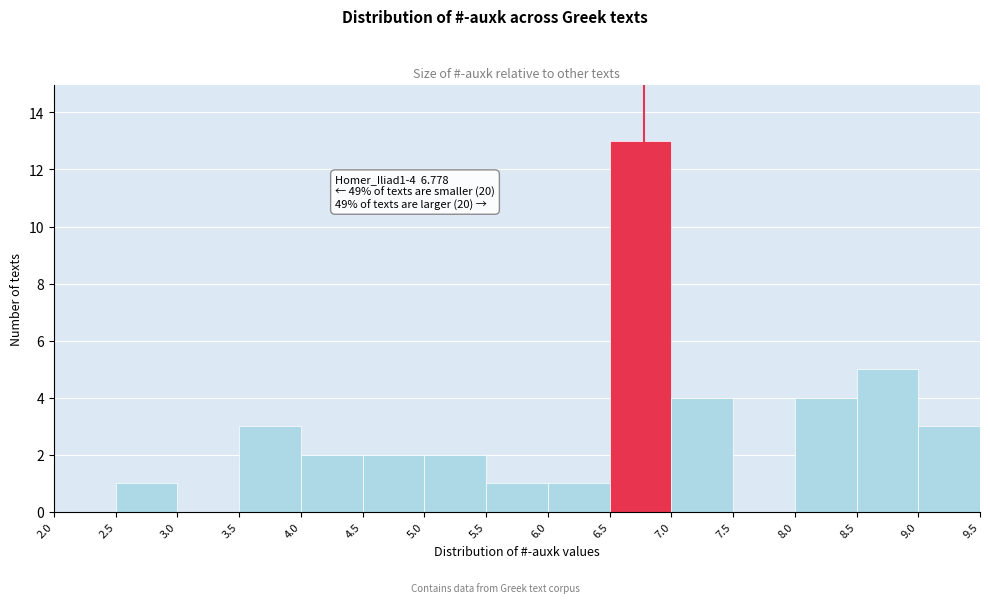

Which range on the x-axis has the tallest bar?

6.5 to 7.0